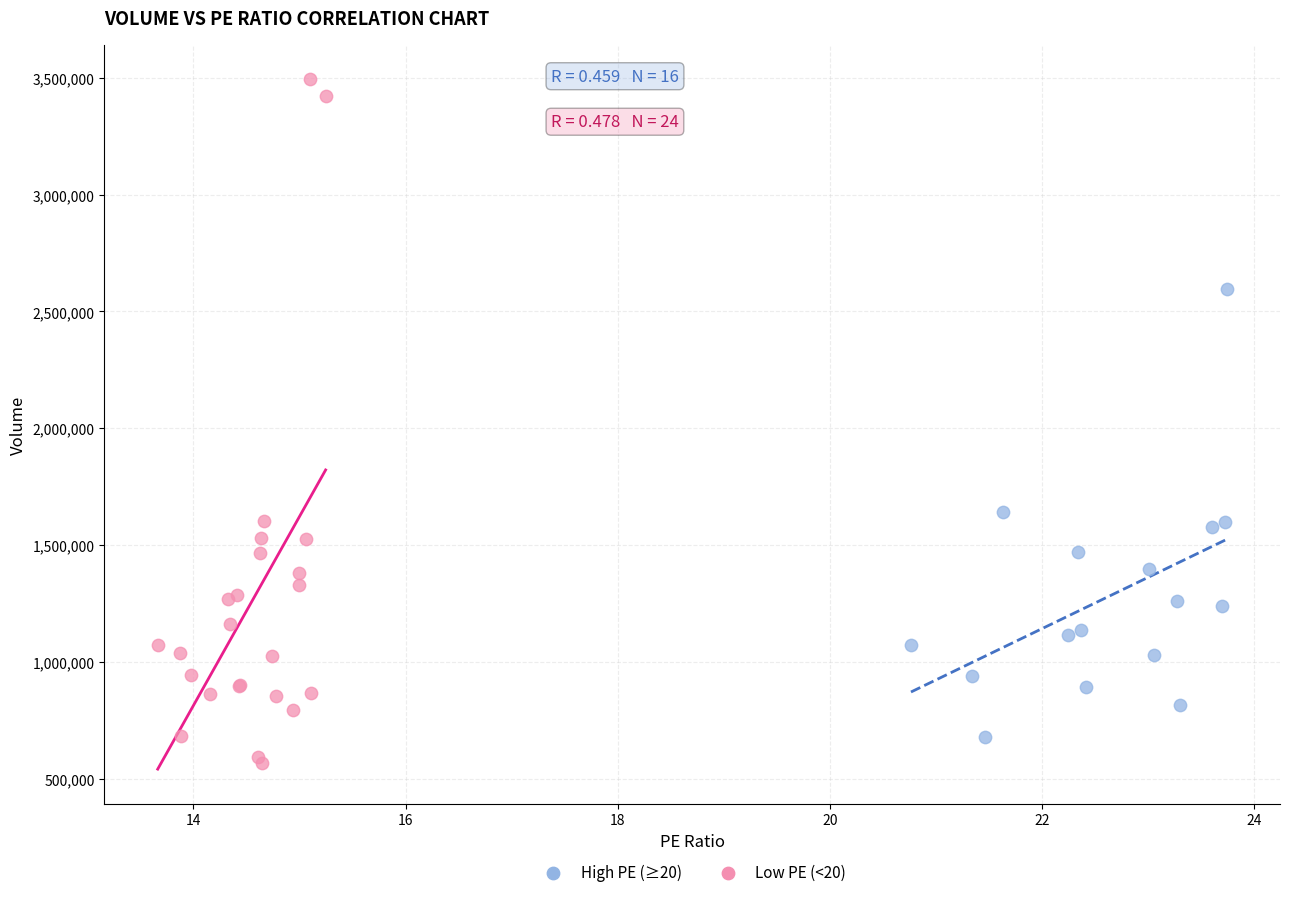

What are all the series names shown in the legend?

High PE (≥20), Low PE (<20)